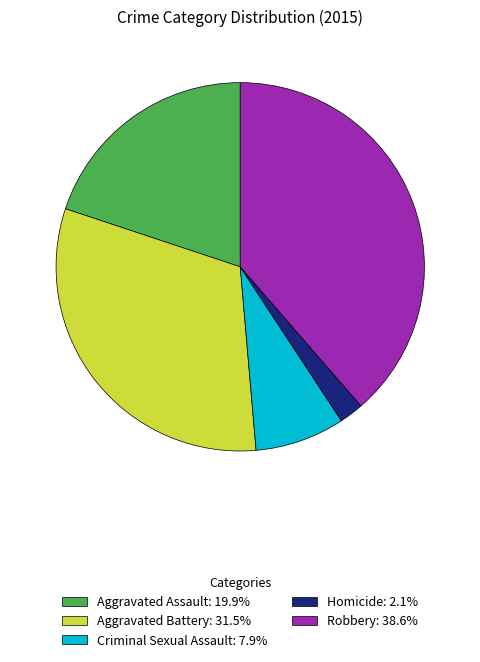

Does Criminal Sexual Assault: 7.9% represent more than half of the total?

No